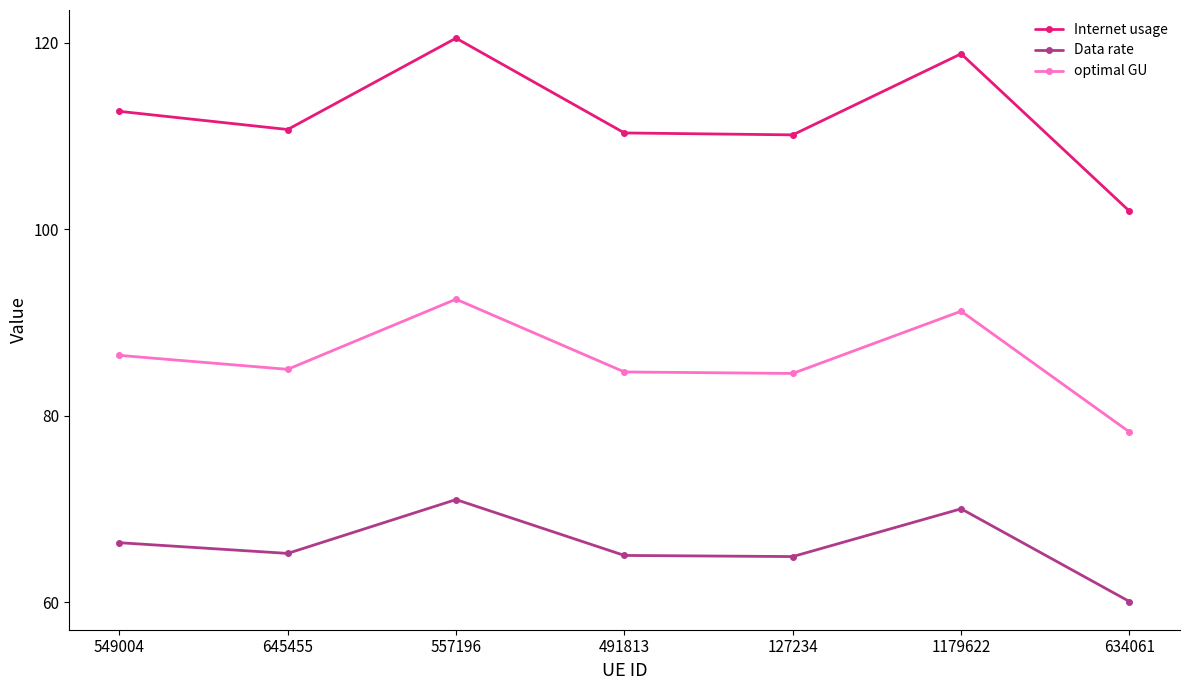

Rank the series at 491813 from highest to lowest value.

Internet usage, optimal GU, Data rate